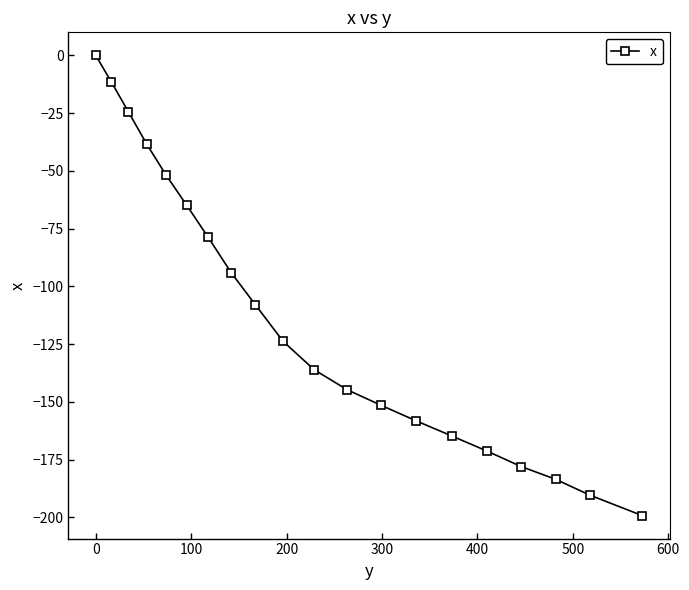

Reading left to right, transcribe all the data shown in this chart.

0.0	-11.4	-24.5	-38.4	-51.9	-64.8	-78.6	-94.1	-107.9	-123.8	-136.0	-144.7	-151.5	-158.2	-164.7	-171.2	-178.0	-183.5	-190.4	-199.2